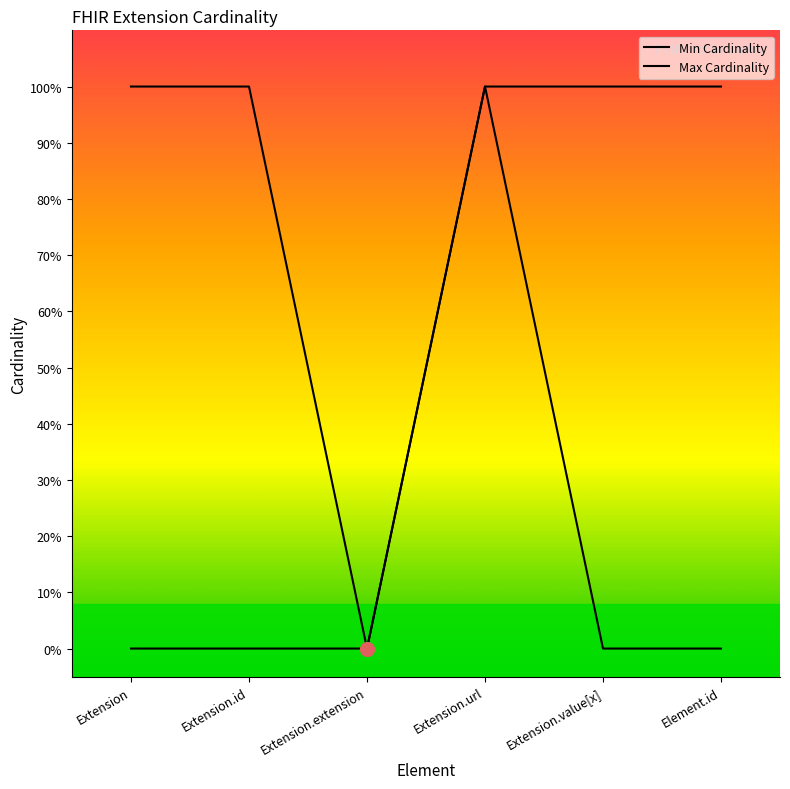

The value of Max Cardinality at Extension.url is 1. True or false?

True